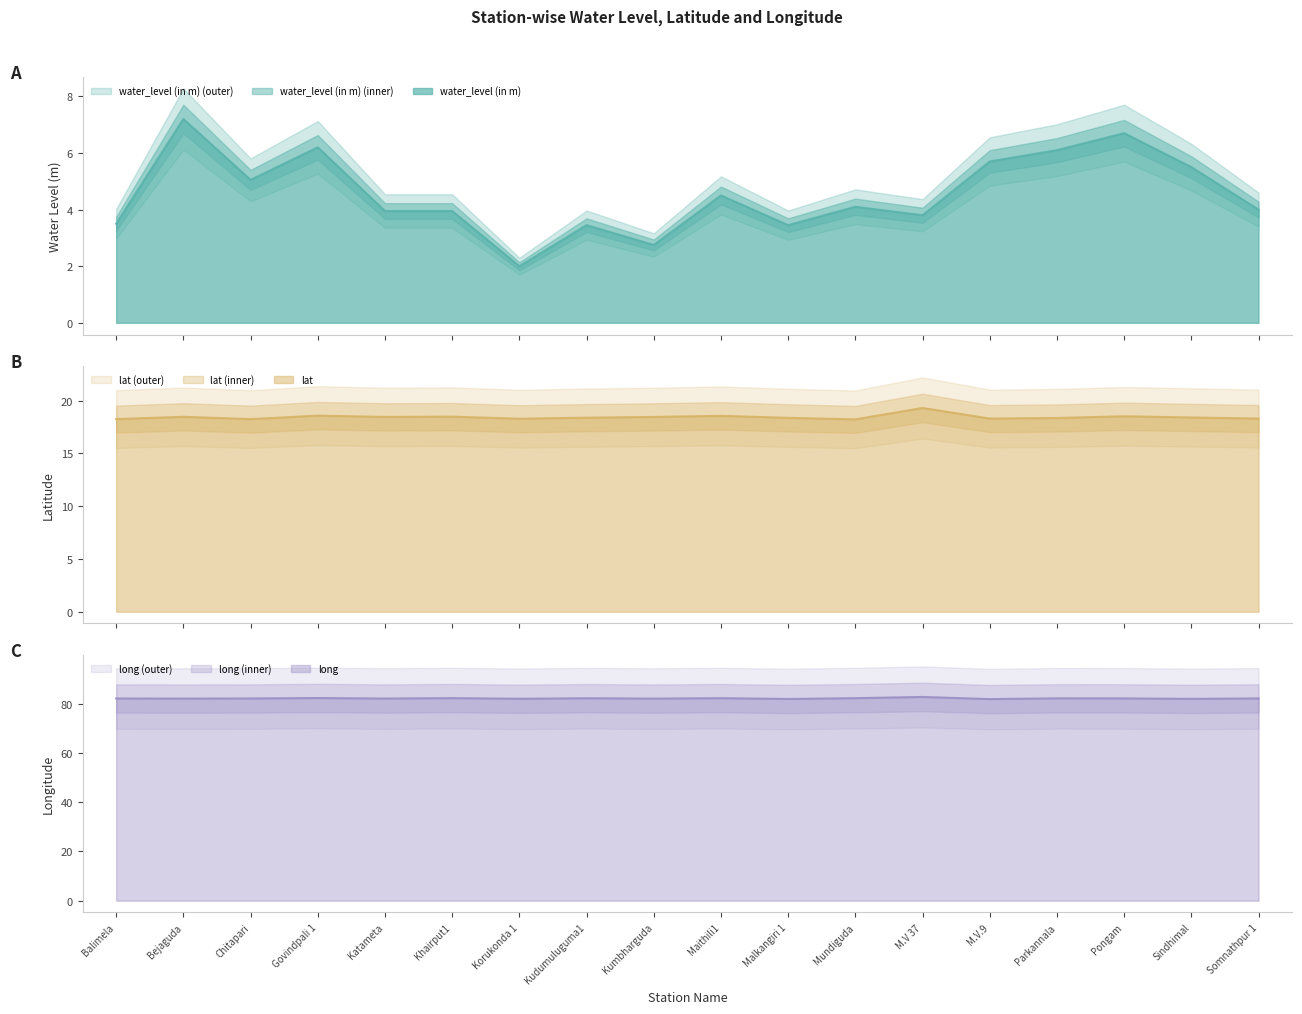

What is the highest value of the lat series?

19.3